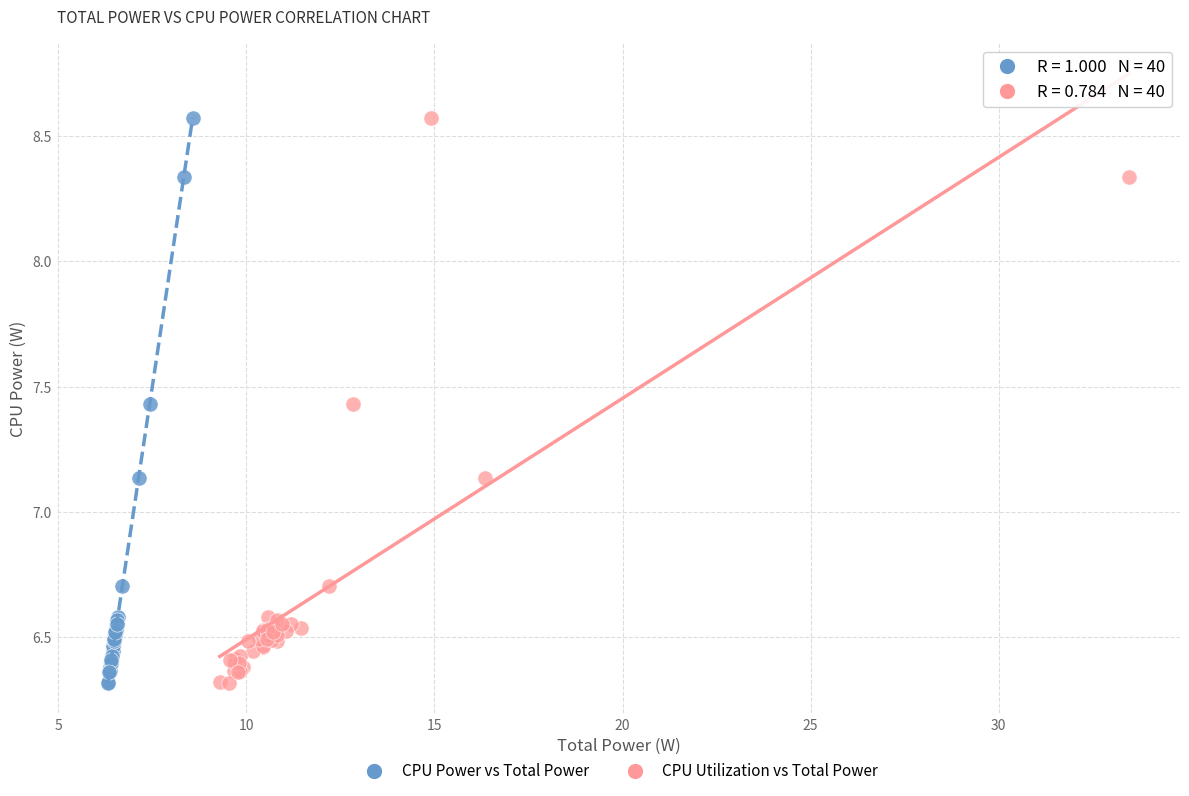

What are all the series names shown in the legend?

CPU Power vs Total Power, CPU Utilization vs Total Power